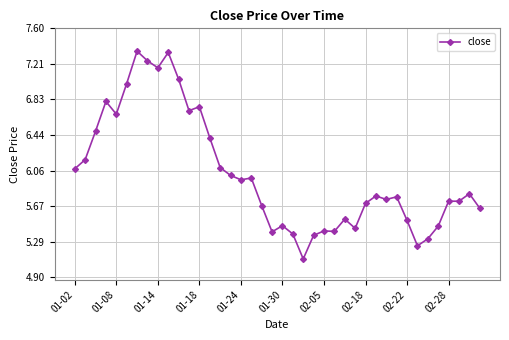

What is the value of the 1st point from the left?

6.1